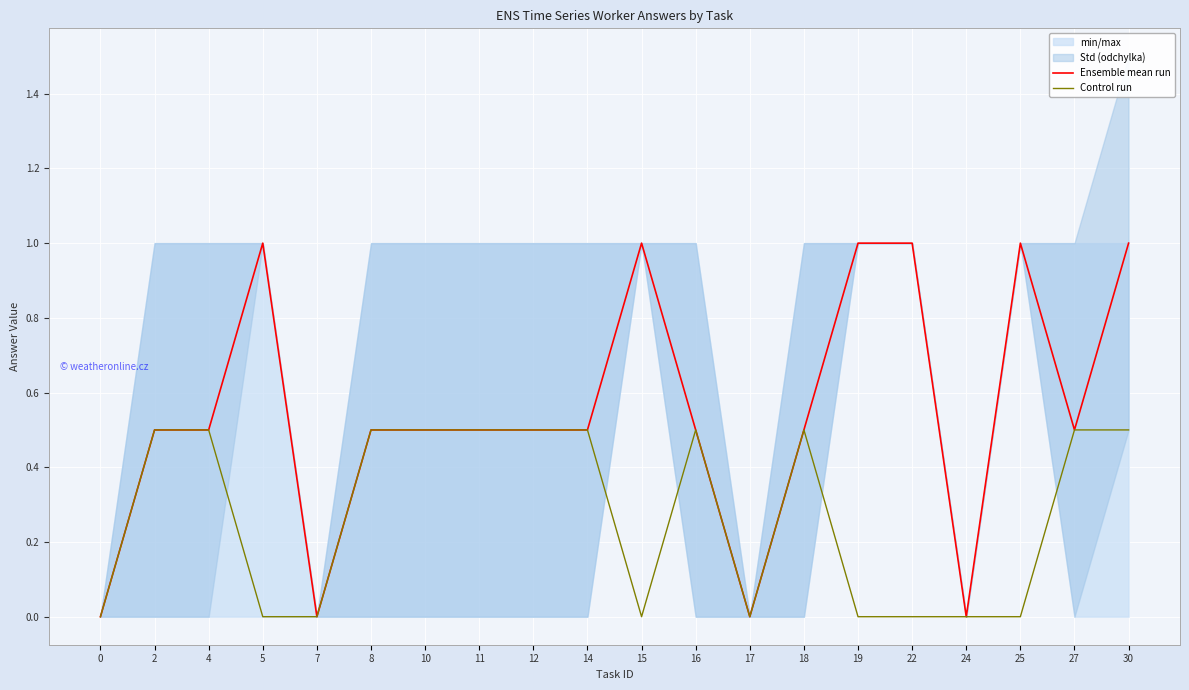

At which category is the sum across all series the highest?

30